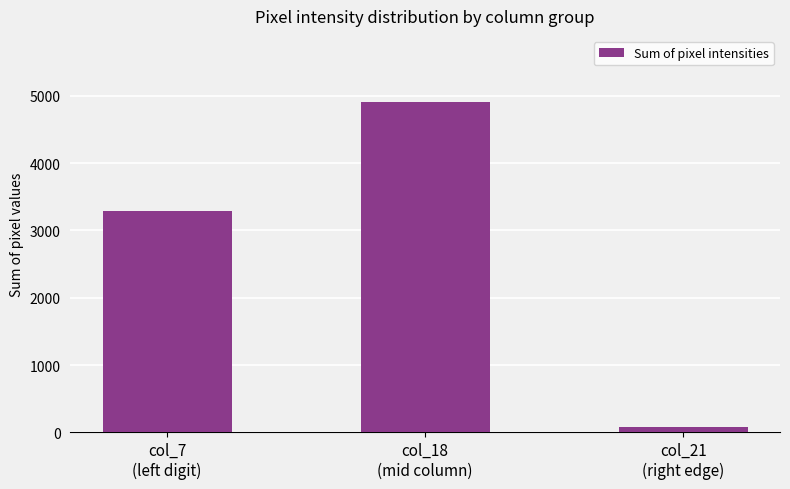

What is the greatest value displayed?

4907